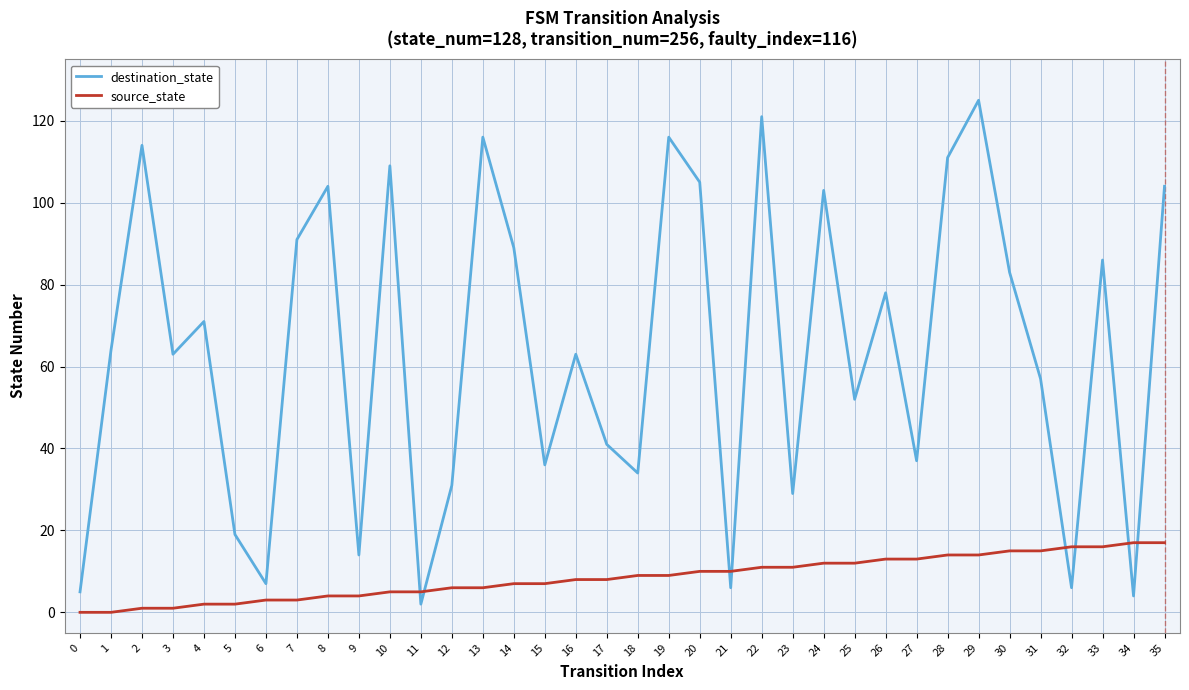

Reading right to left, list all the values displayed in this chart.

destination_state: 104	4	86	6	57	83	125	111	37	78	52	103	29	121	6	105	116	34	41	63	36	89	116	31	2	109	14	104	91	7	19	71	63	114	64	5
source_state: 17	17	16	16	15	15	14	14	13	13	12	12	11	11	10	10	9	9	8	8	7	7	6	6	5	5	4	4	3	3	2	2	1	1	0	0